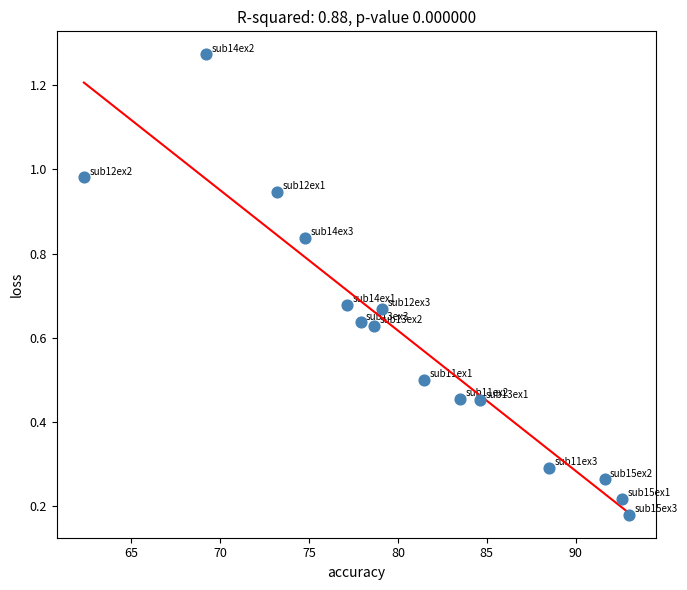

What is the range of X values (max minus min)?

30.6